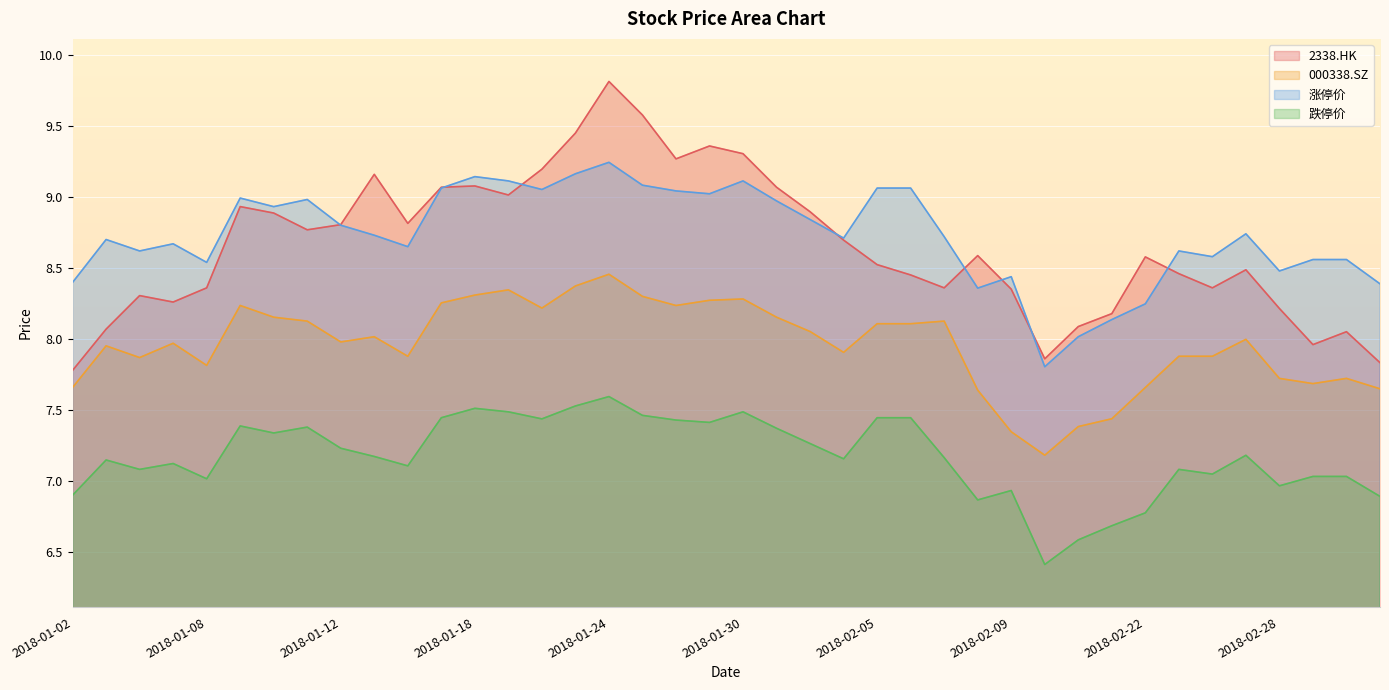

Does the chart display data point markers on the line(s)?

No